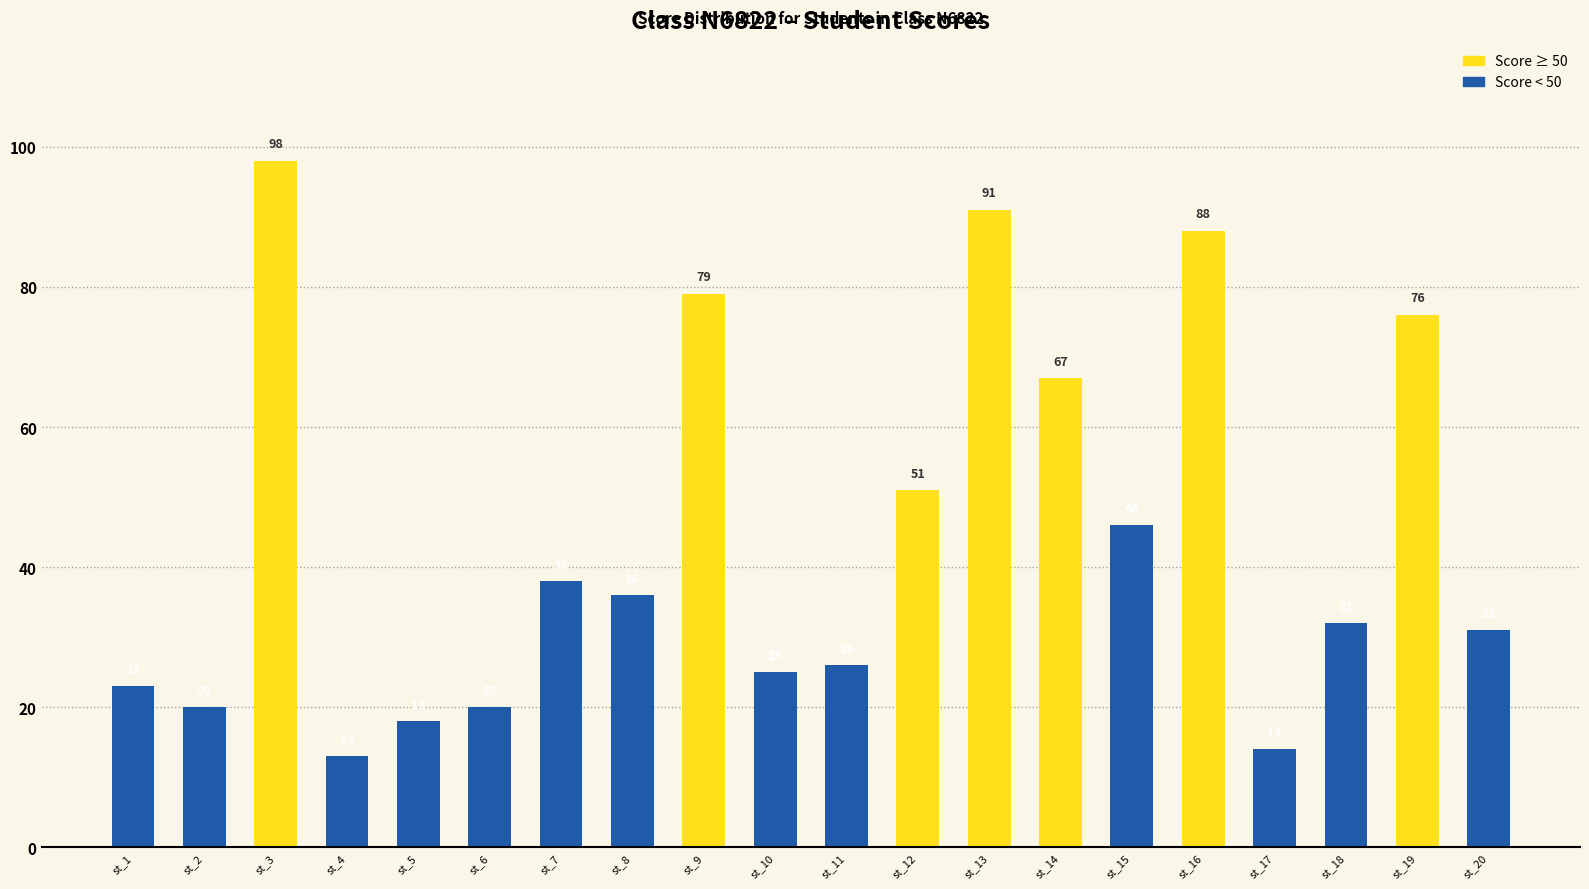

Which category has the highest value across all series?

st_3